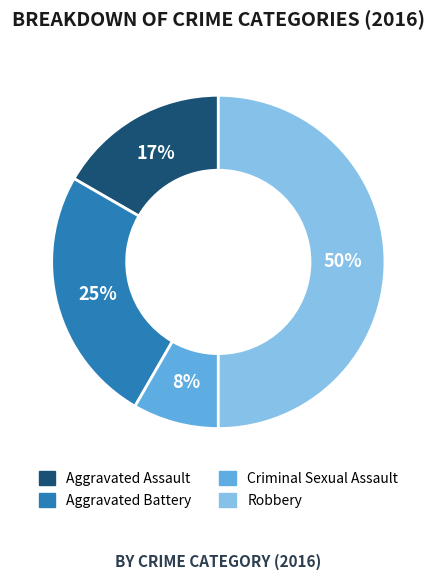

To the nearest percent, what percentage of the pie is Criminal Sexual Assault?

8%